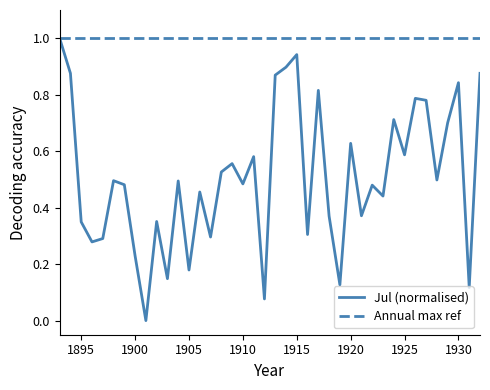

Which category has the highest value across all series?

1893